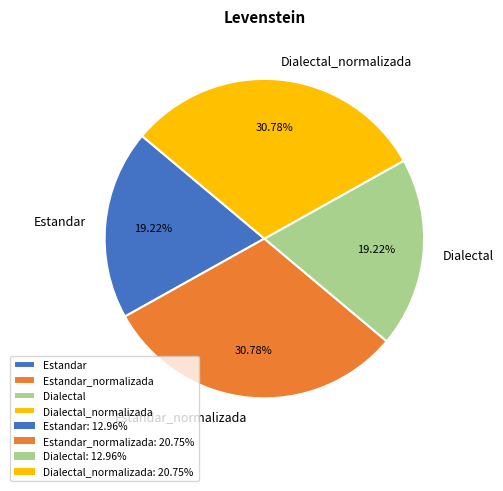

To the nearest percent, what portion does Dialectal represent?

19%